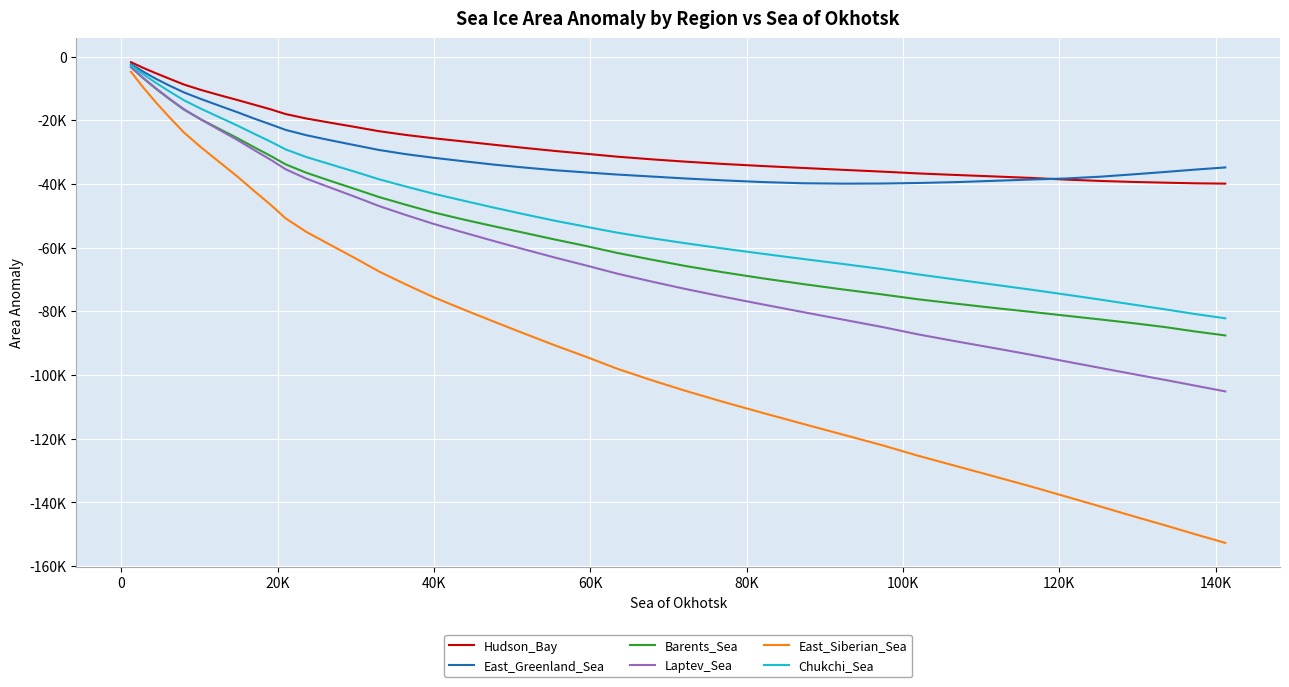

Which series has the largest range (max minus min)?

East_Siberian_Sea